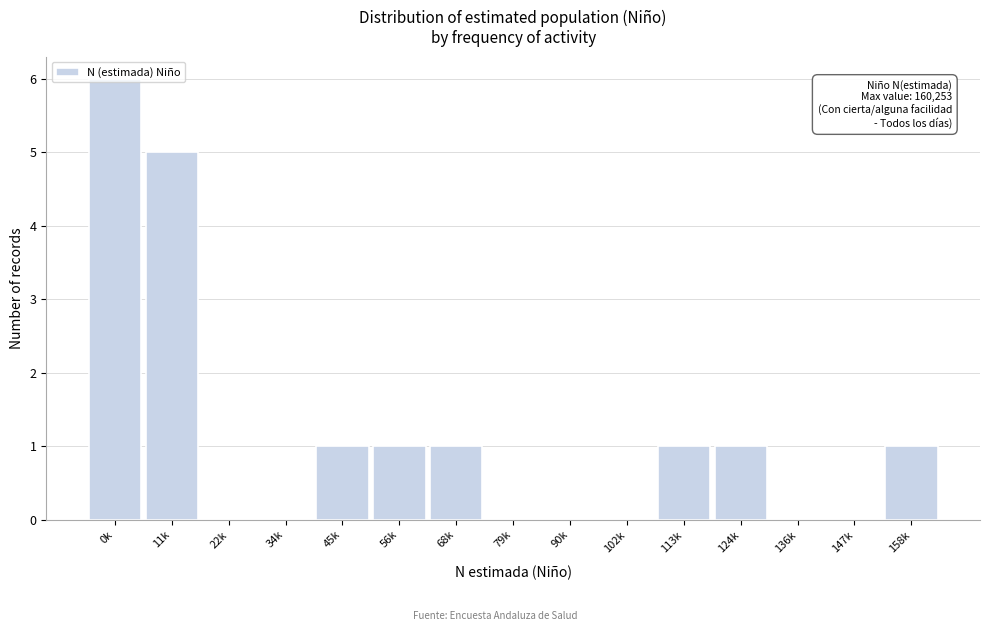

Which has a higher value, 79k or 68k?

68k